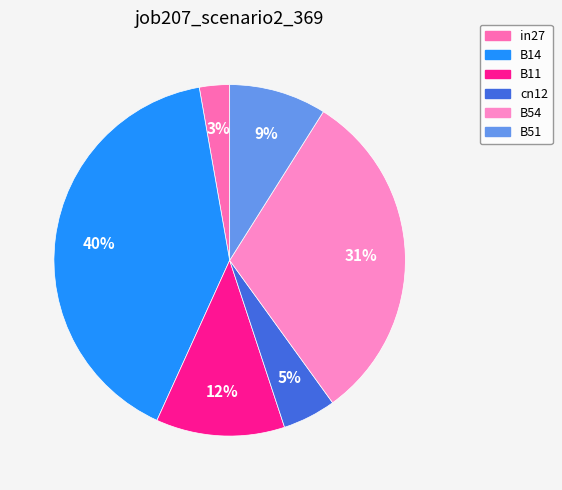

How many slices are in this pie chart?

6